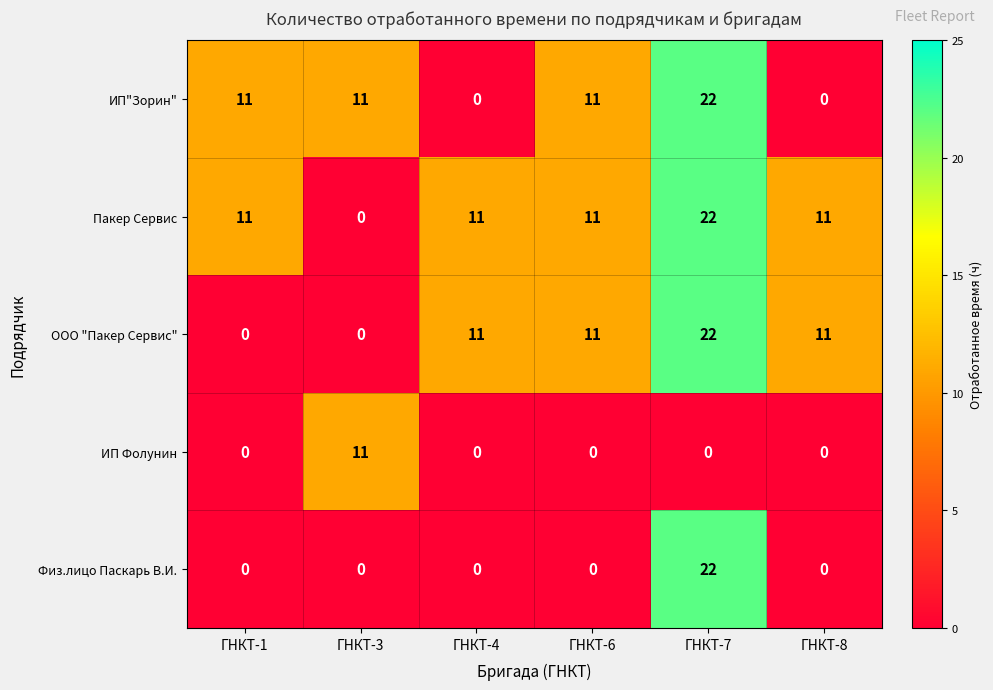

What is the sum of the Пакер Сервис values at ГНКТ-6 and ГНКТ-1?

22